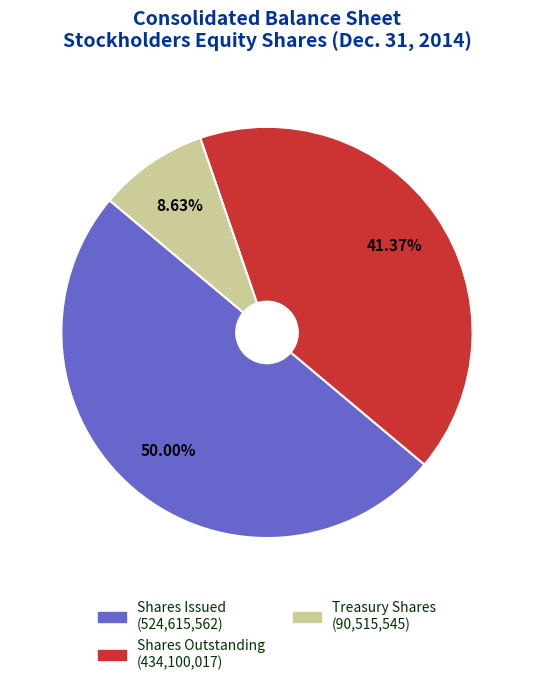

To the nearest percent, what is the average slice percentage?

33%